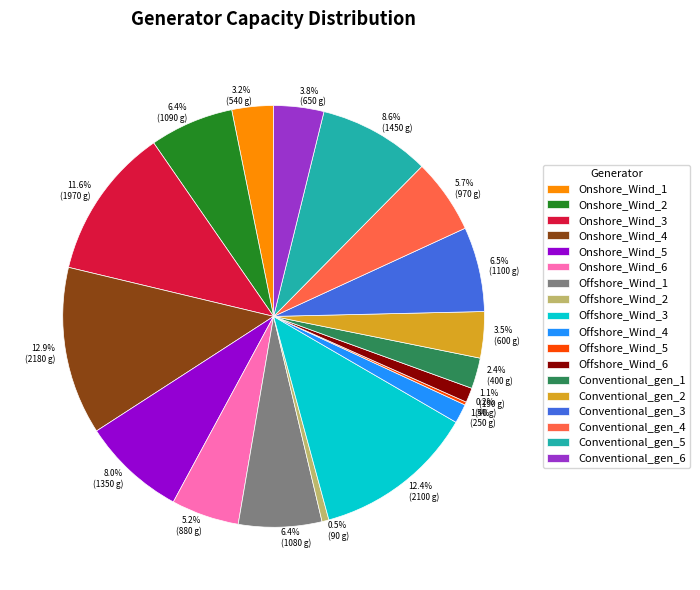

What is the ratio of the value at Offshore_Wind_3 to the value at Conventional_gen_4?

2.2